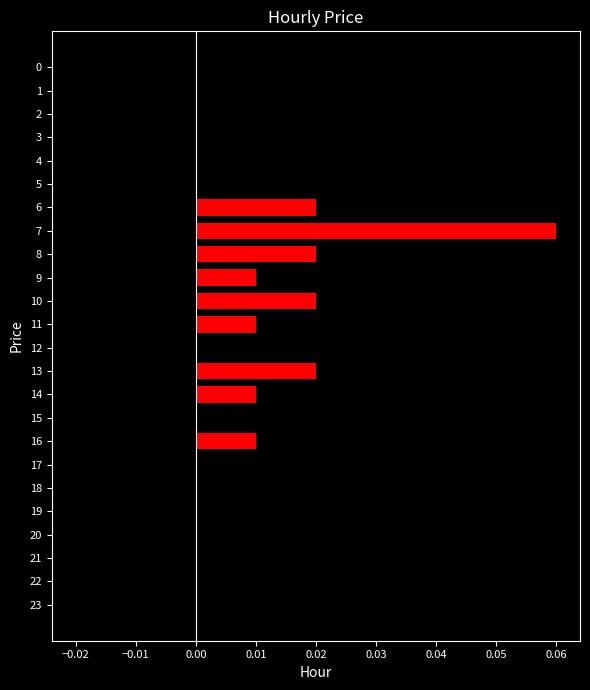

Is it true that the value at 3 is -0.0?

True